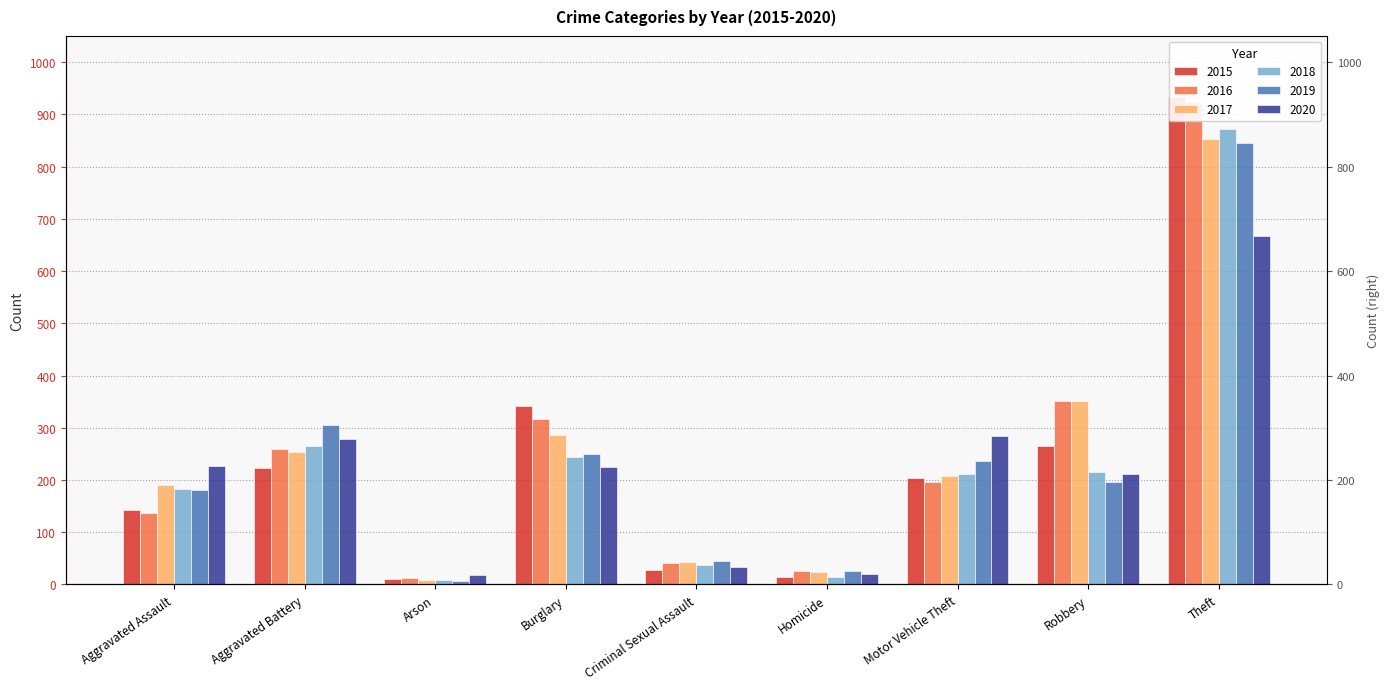

Which series has the largest range (max minus min)?

2015